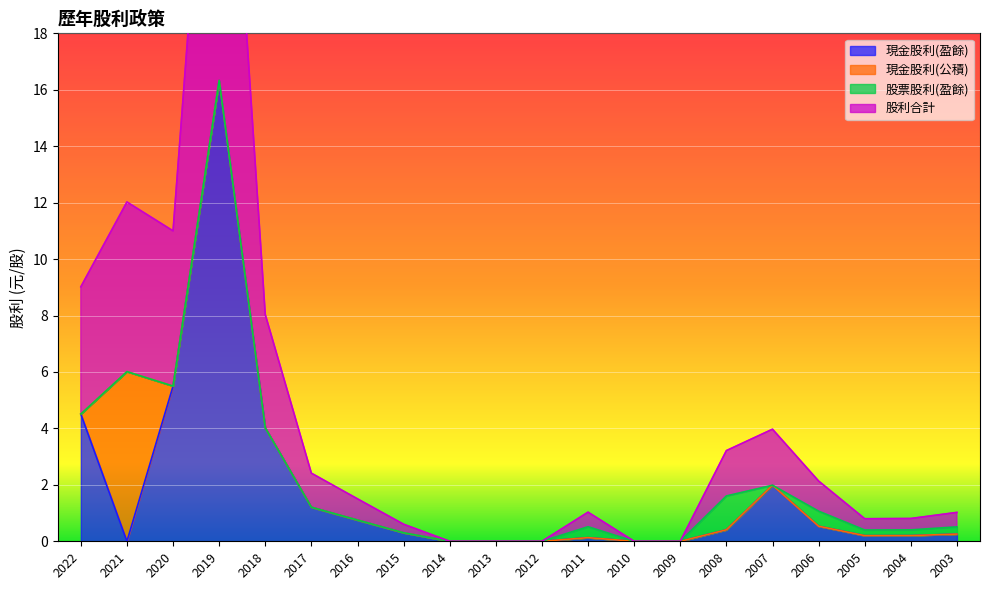

What is the sum of all 現金股利(盈餘) values?

36.3